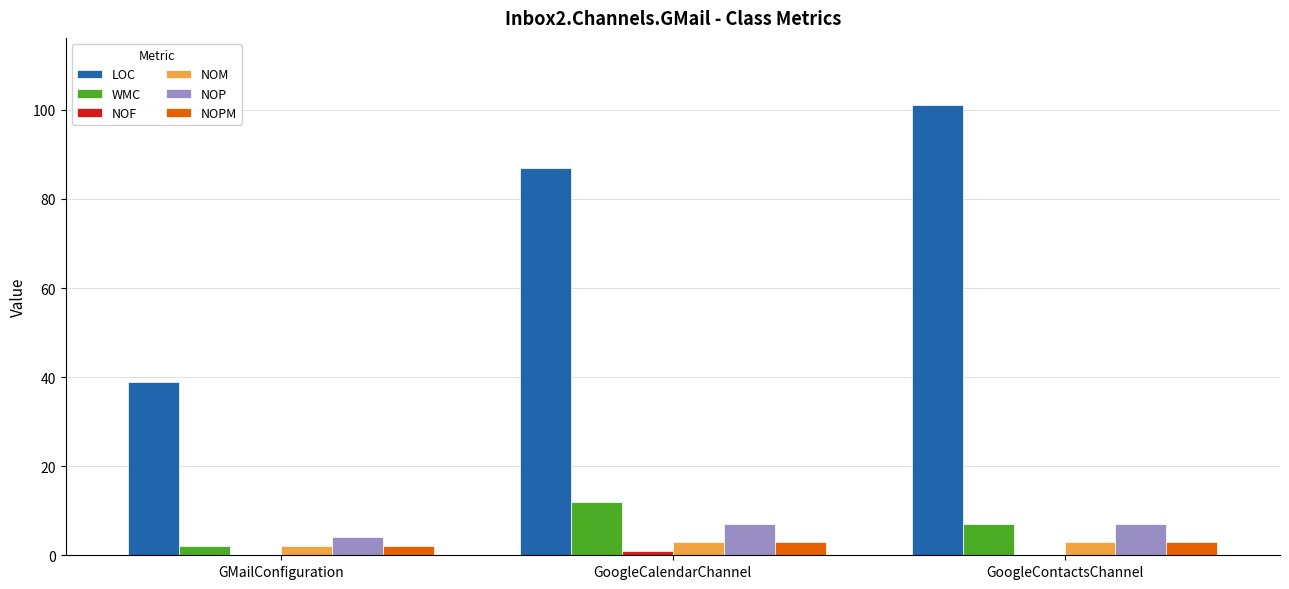

What is the maximum value shown in the chart?

101